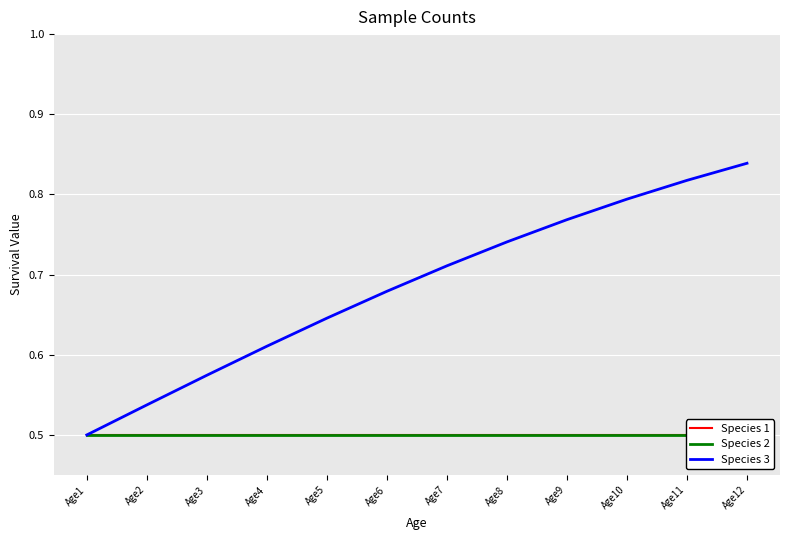

Reading left to right, transcribe all the data shown in this chart.

Species 1: Age1=0.5	Age2=0.5	Age3=0.5	Age4=0.5	Age5=0.5	Age6=0.5	Age7=0.5	Age8=0.5	Age9=0.5	Age10=0.5	Age11=0.5	Age12=0.5
Species 2: Age1=0.5	Age2=0.5	Age3=0.5	Age4=0.5	Age5=0.5	Age6=0.5	Age7=0.5	Age8=0.5	Age9=0.5	Age10=0.5	Age11=0.5	Age12=0.5
Species 3: Age1=0.5	Age2=0.5	Age3=0.6	Age4=0.6	Age5=0.6	Age6=0.7	Age7=0.7	Age8=0.7	Age9=0.8	Age10=0.8	Age11=0.8	Age12=0.8